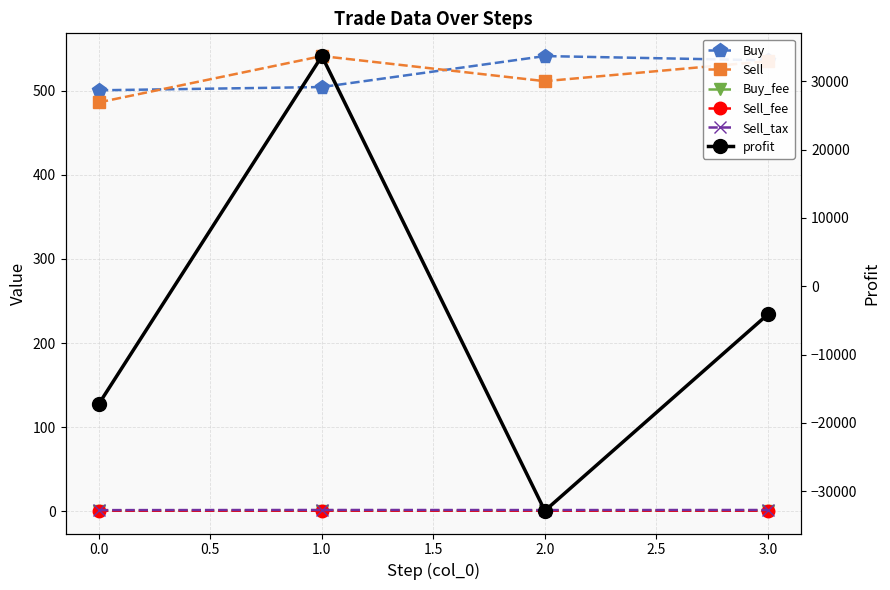

What is the value of the Sell point at the 2nd from the left?

541.1